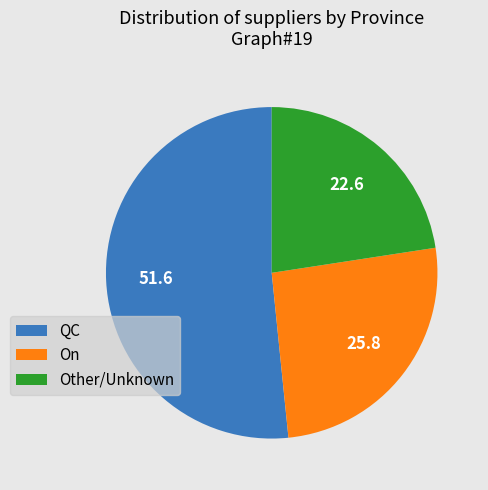

Is the sum of Other/Unknown and On greater than half?

No